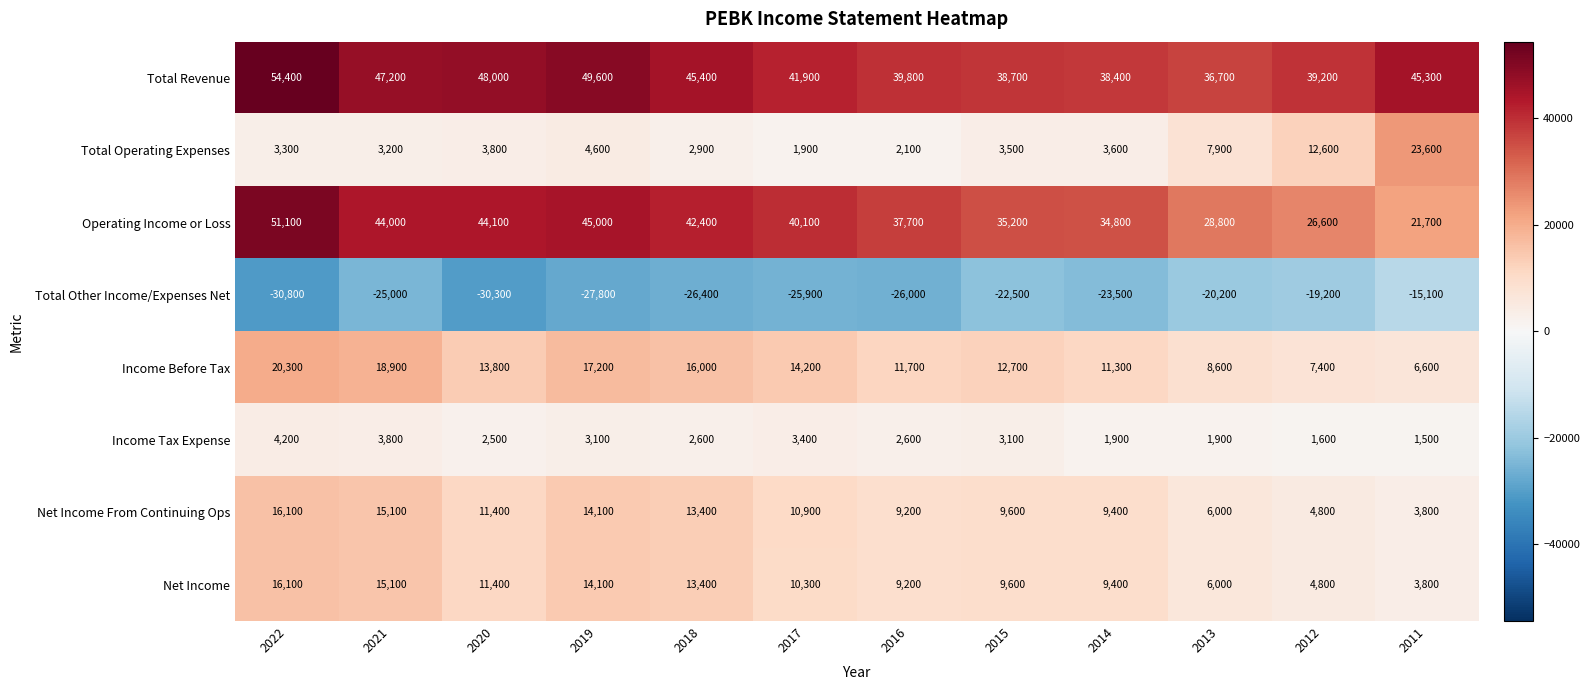

Which series has the widest spread of values?

Operating Income or Loss